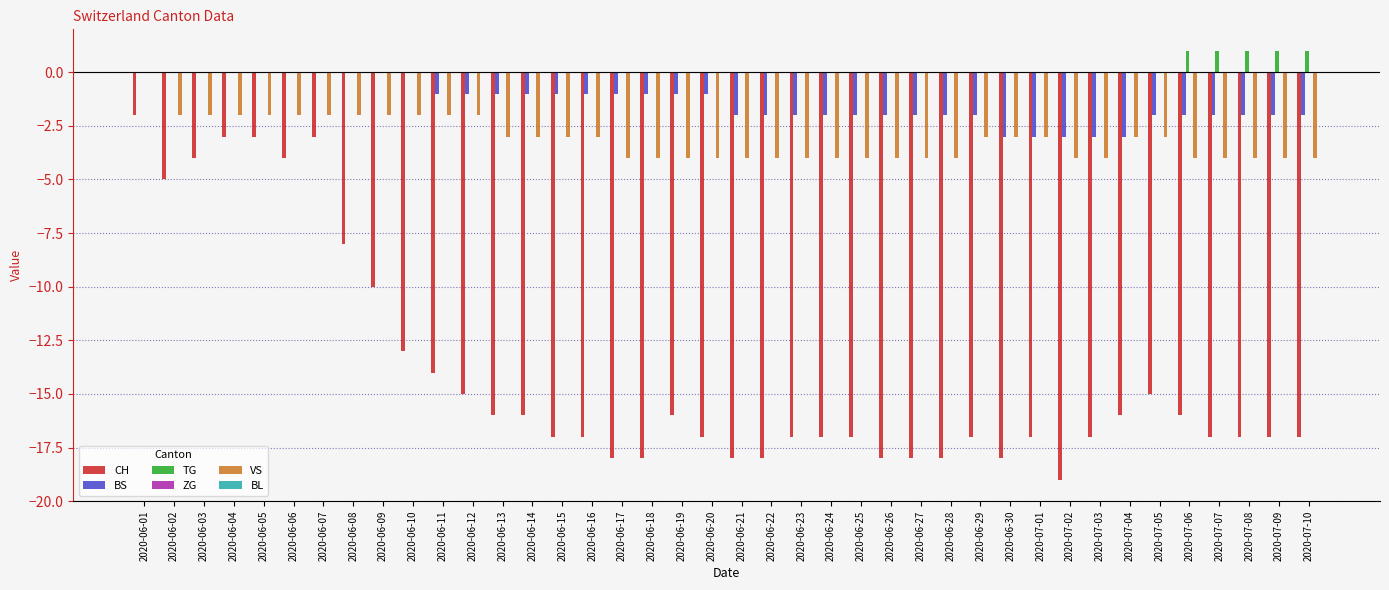

What value does the VS series have at 2020-06-25?

-4